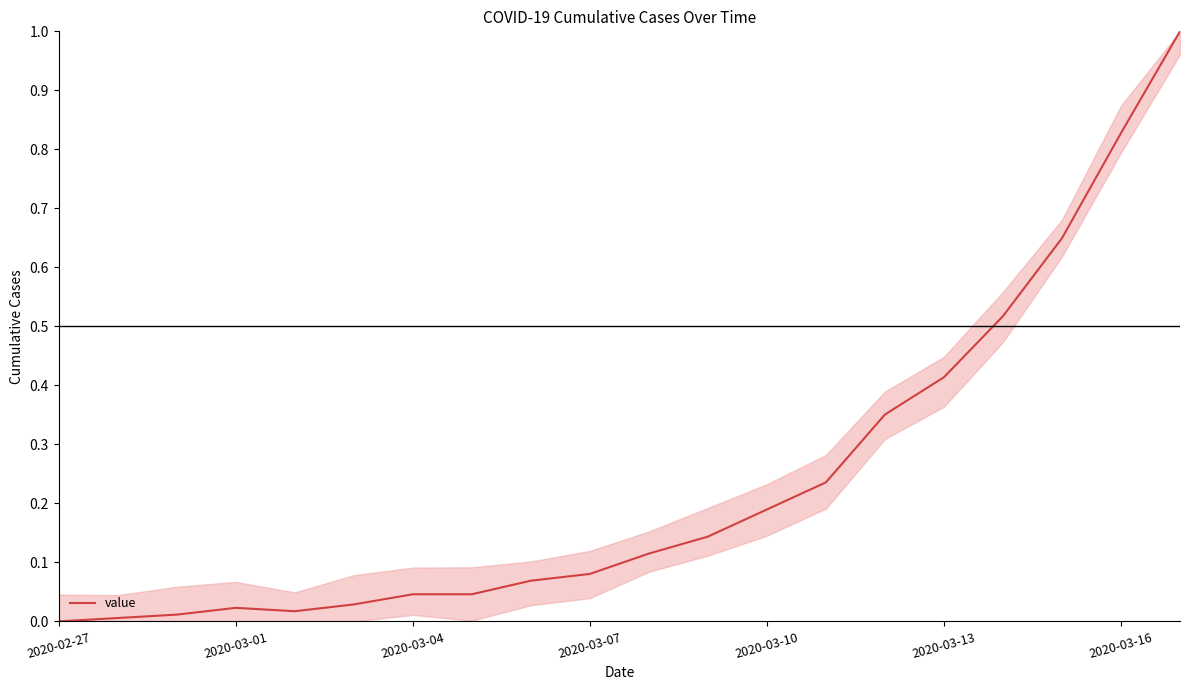

What is the maximum value shown in the chart?

1.0